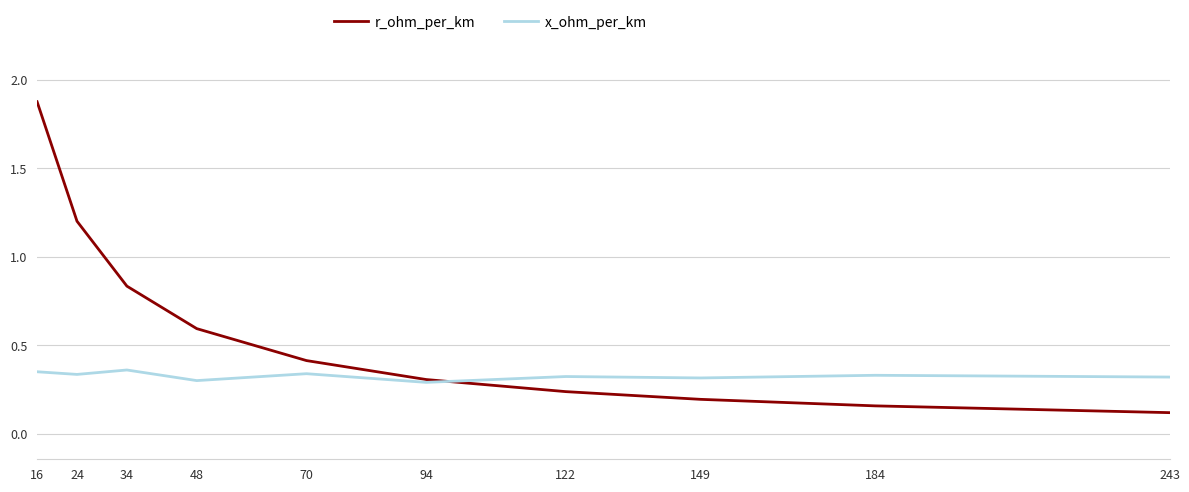

List the series in order of their overall mean, highest first.

r_ohm_per_km, x_ohm_per_km